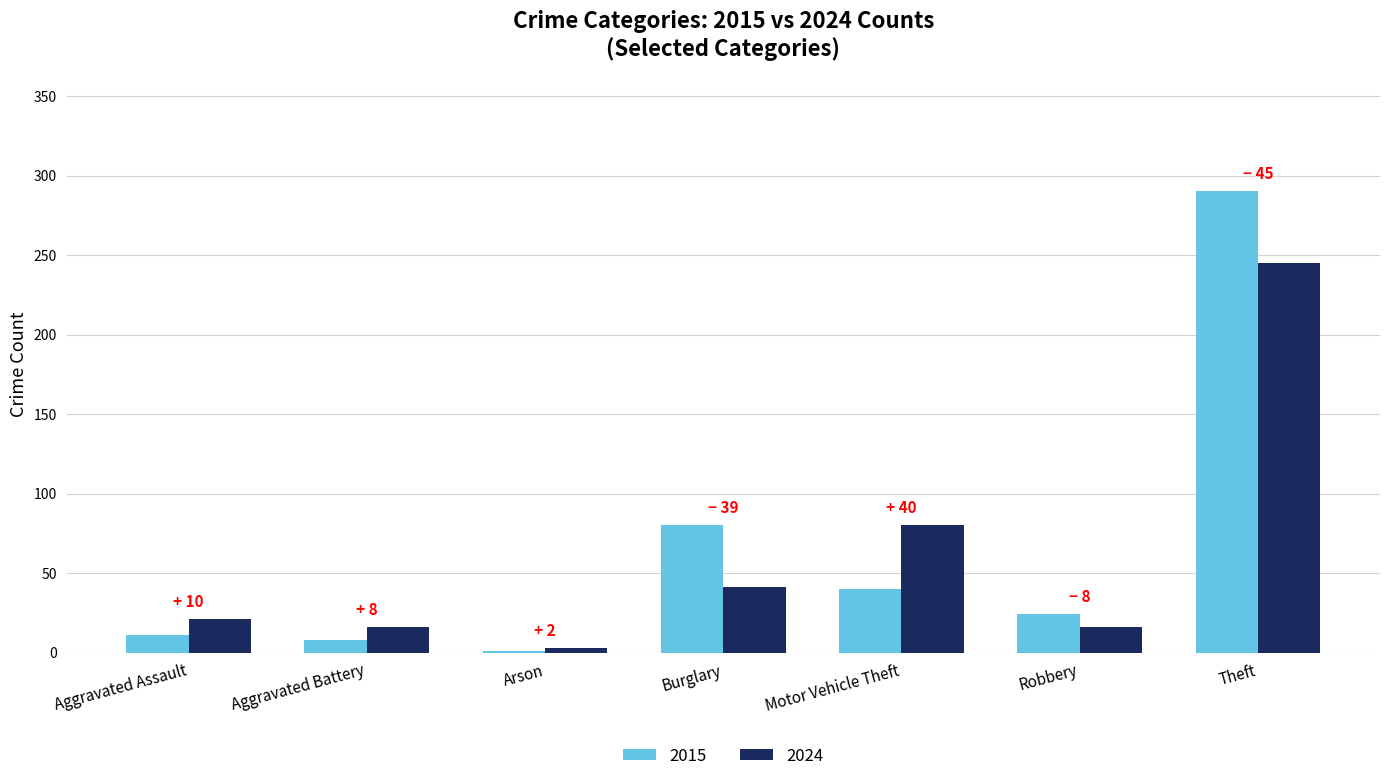

Which category has the highest value in the 2024 series?

Theft